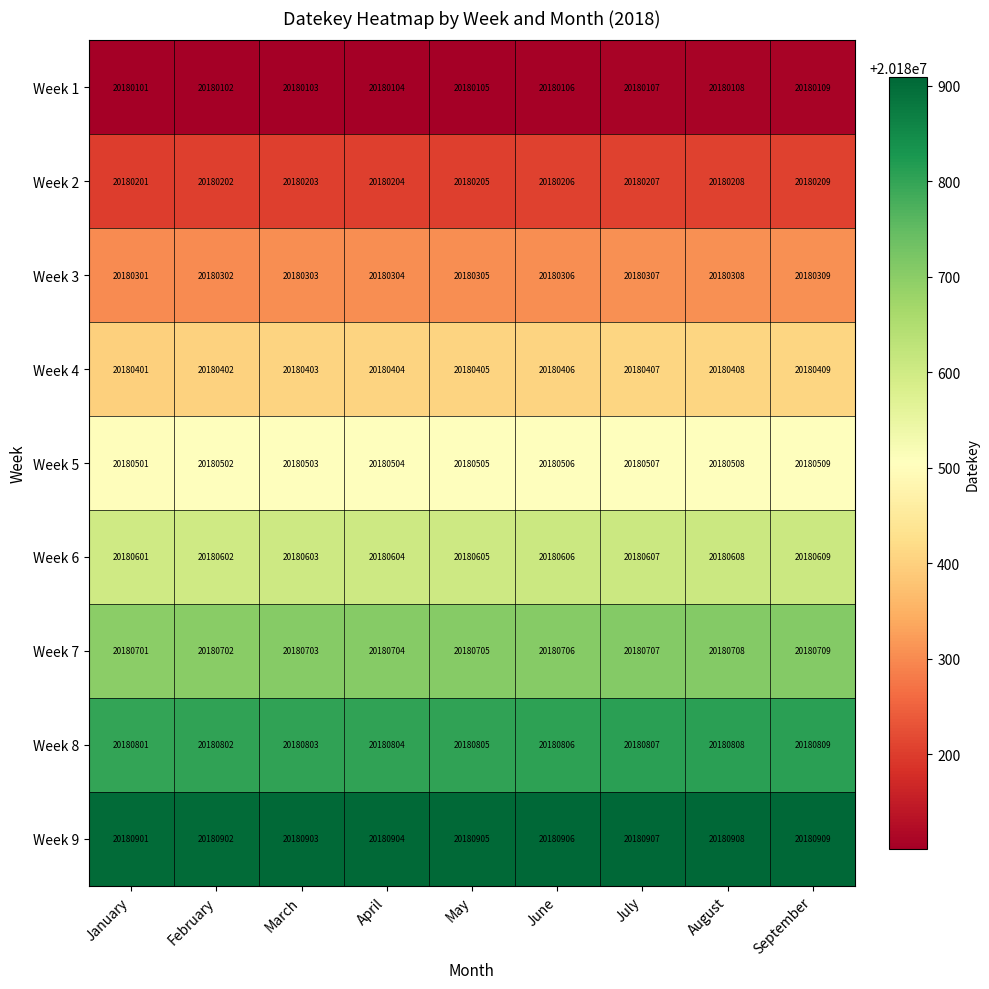

At which category is the sum across all series the highest?

September